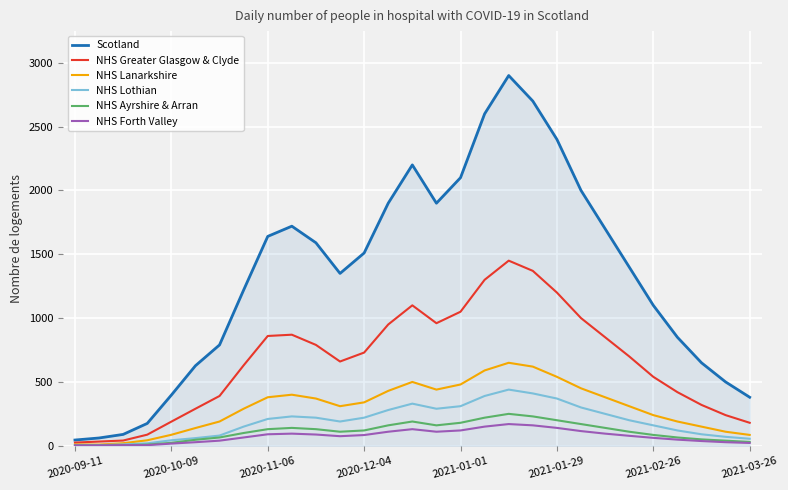

Which series has the largest range (max minus min)?

Scotland